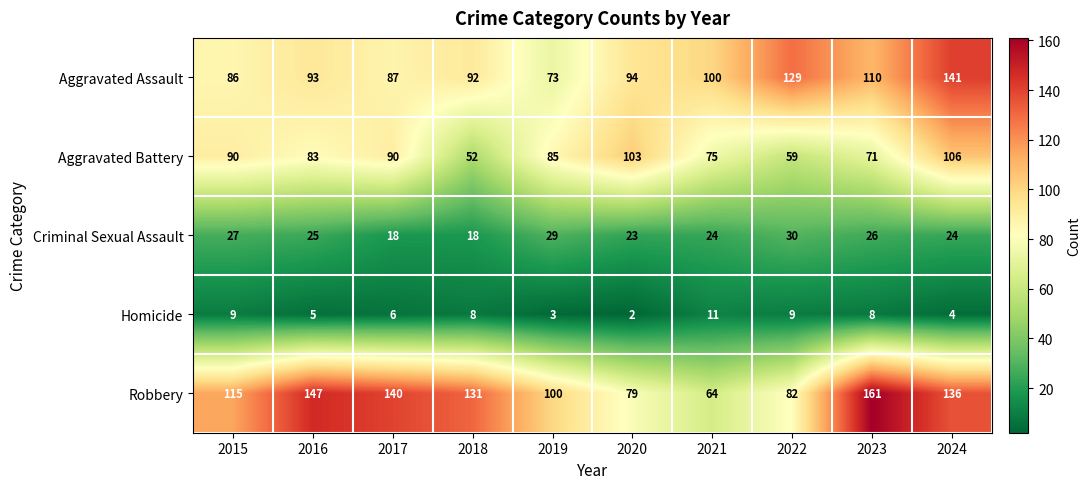

Which category has the lowest value in the Homicide series?

2020